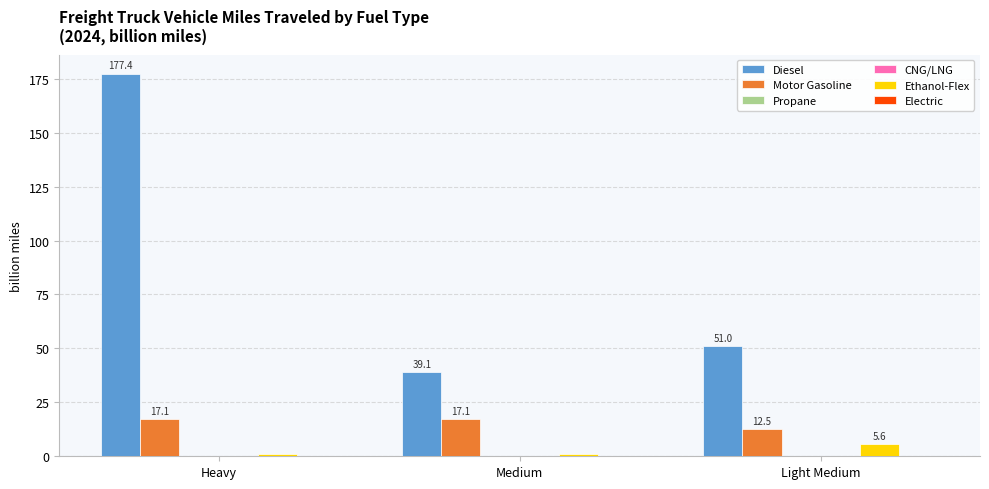

Which category has the highest value across all series?

Heavy